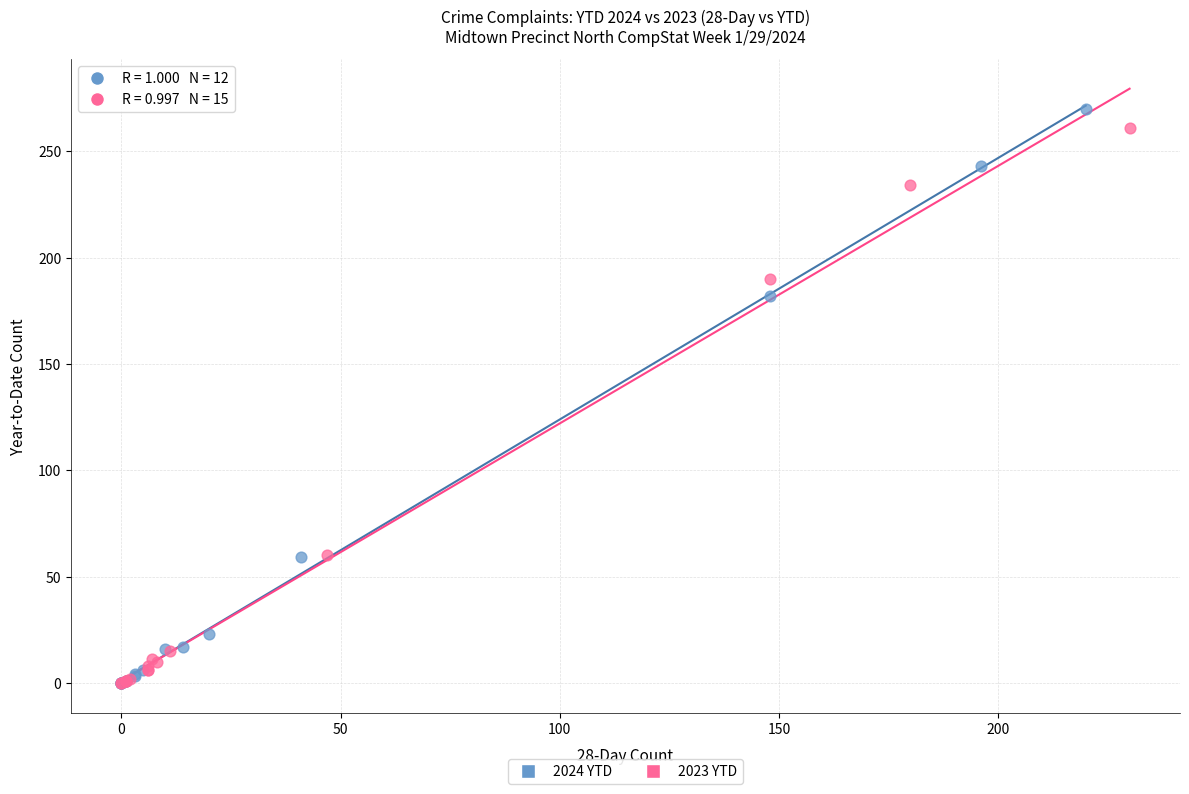

Which series has the largest Y range (max minus min)?

2024 YTD